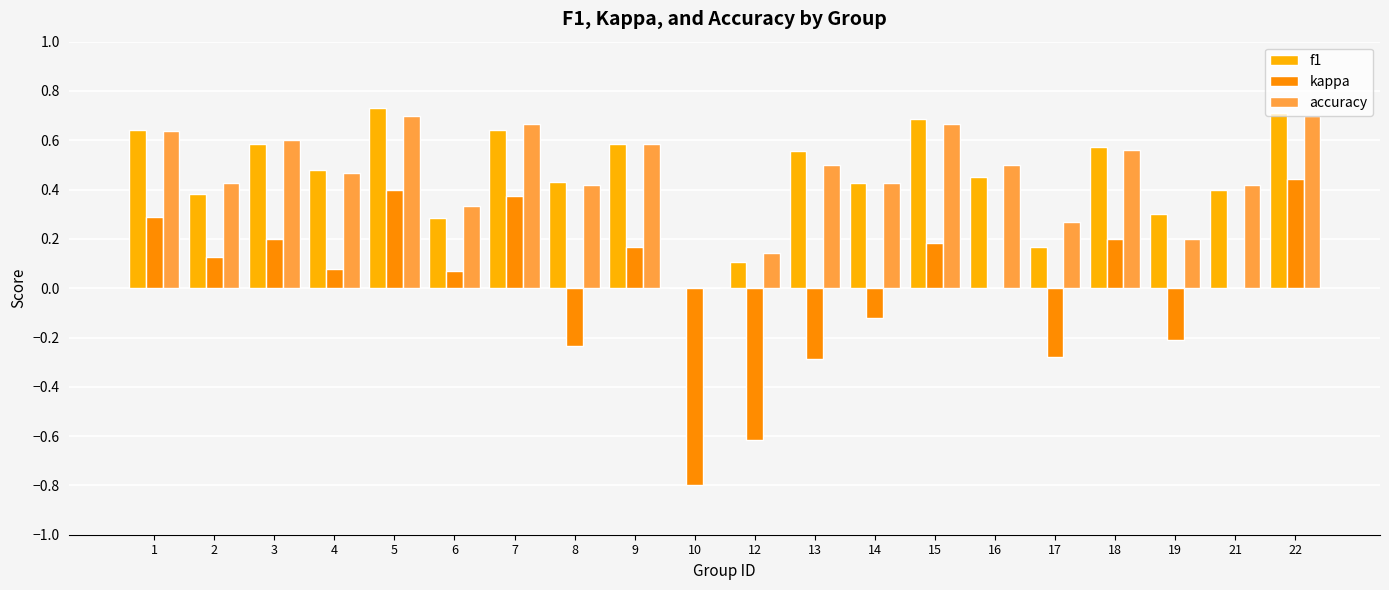

Where is accuracy nearest to the value 0?

10